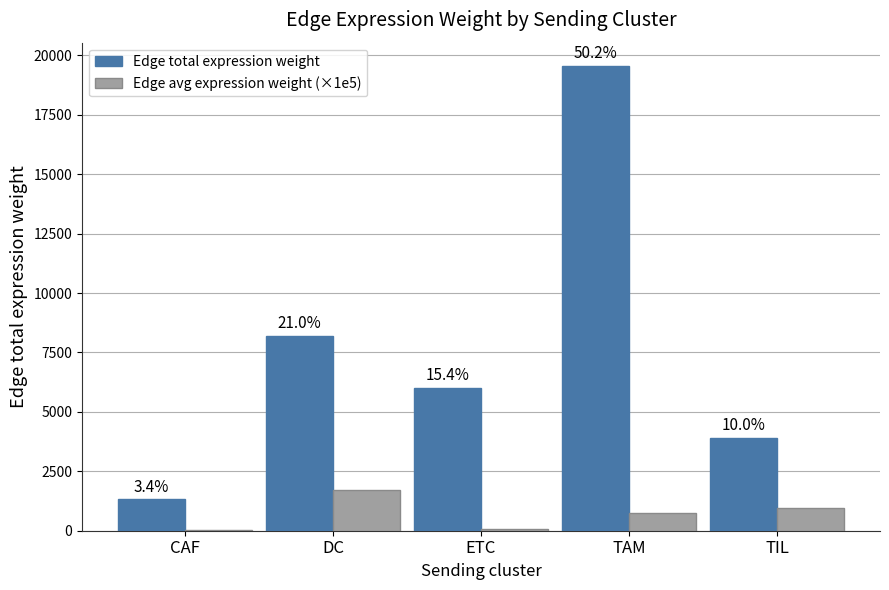

What is the label of the 1st bar from the left?

CAF